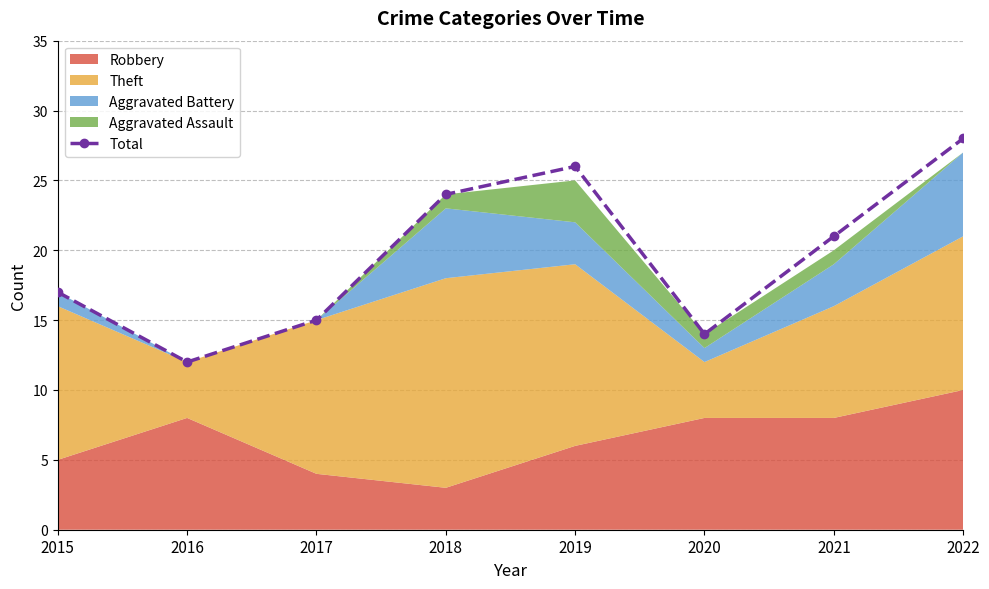

What is the change in value from 2020 to 2022?

+14